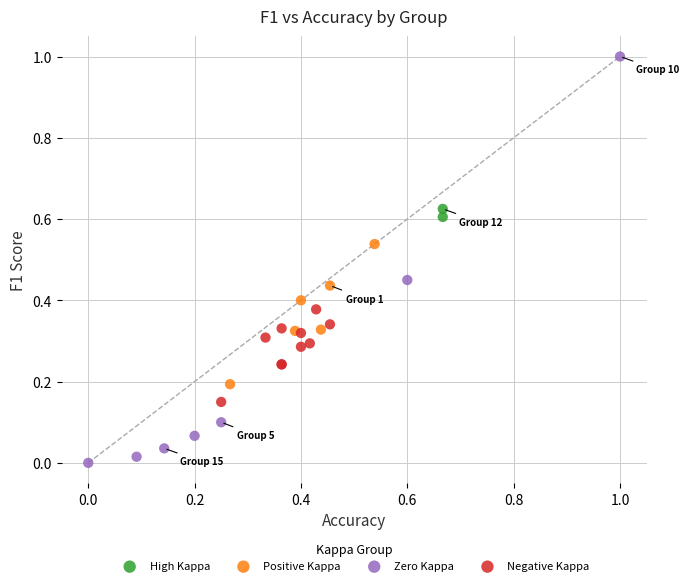

Which series reaches the maximum Y coordinate?

Zero Kappa